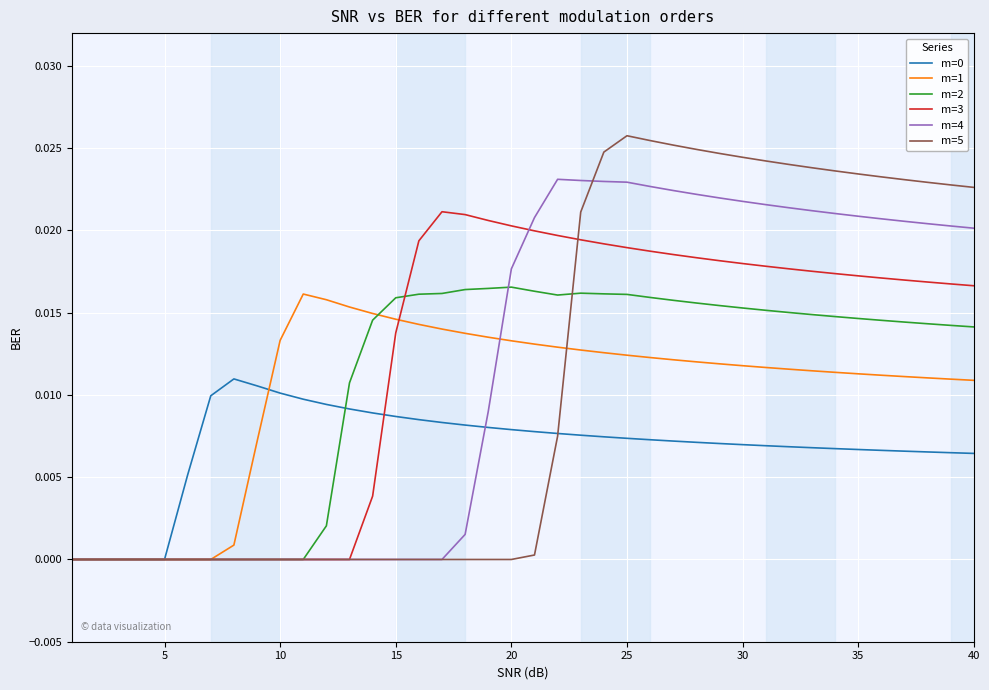

Which series has the largest range (max minus min)?

m=5